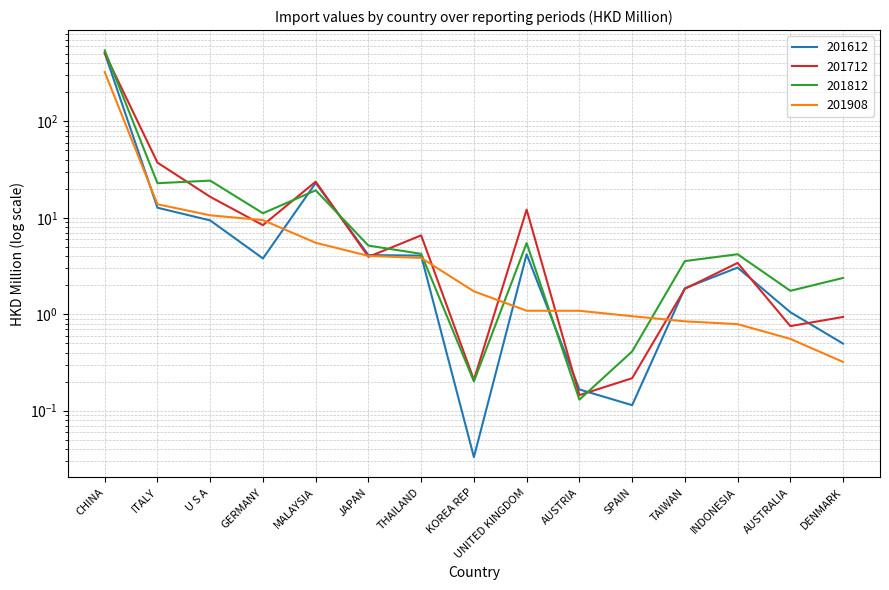

At U S A, list the series in order from largest to smallest.

201812, 201712, 201908, 201612